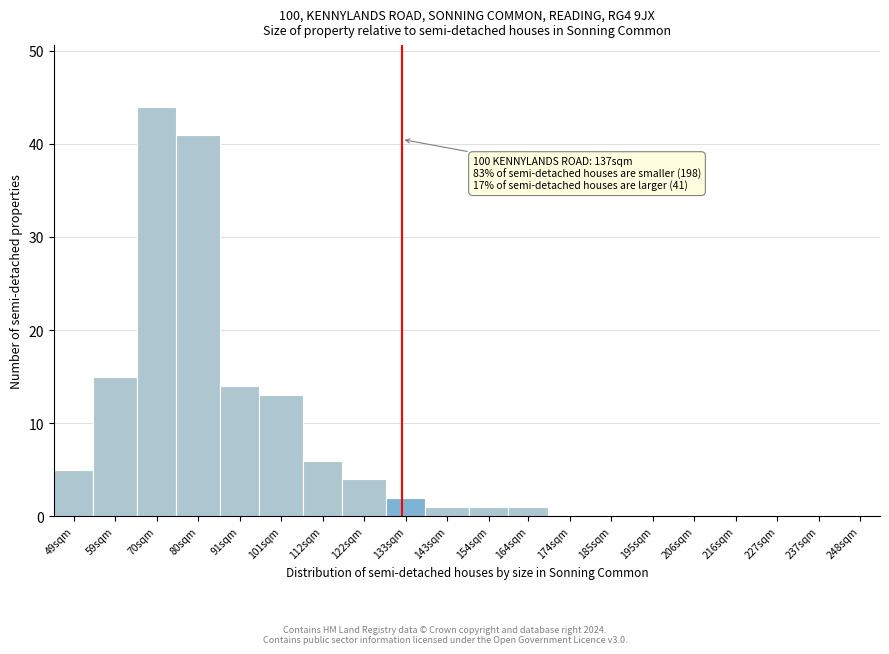

Reading left to right, list all the values displayed in this chart.

49sqm=5	59sqm=15	70sqm=44	80sqm=41	91sqm=14	101sqm=13	112sqm=6	122sqm=4	133sqm=2	143sqm=1	154sqm=1	164sqm=1	174sqm=0	185sqm=0	195sqm=0	206sqm=0	216sqm=0	227sqm=0	237sqm=0	248sqm=0